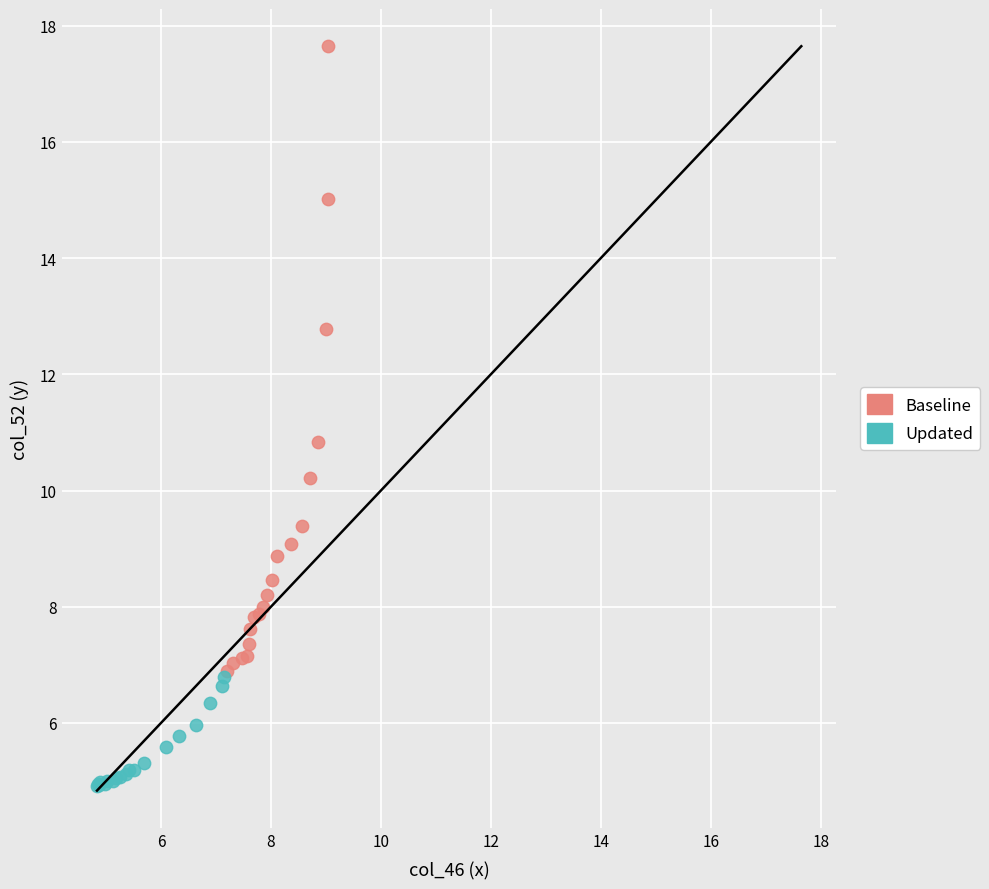

Which series has the largest Y range (max minus min)?

Baseline